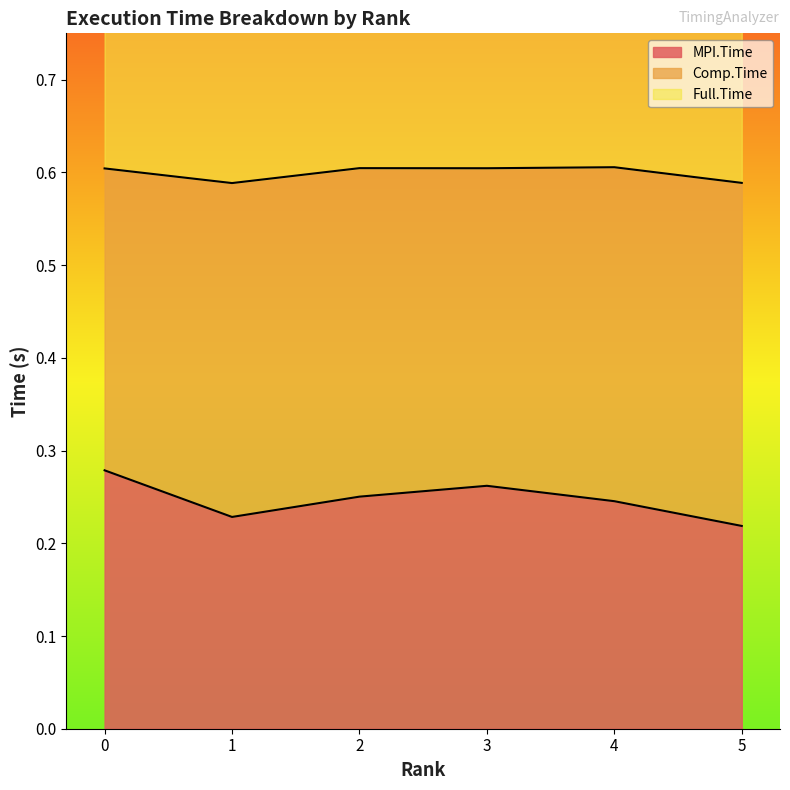

What is the average value of the MPI.Time series?

0.2